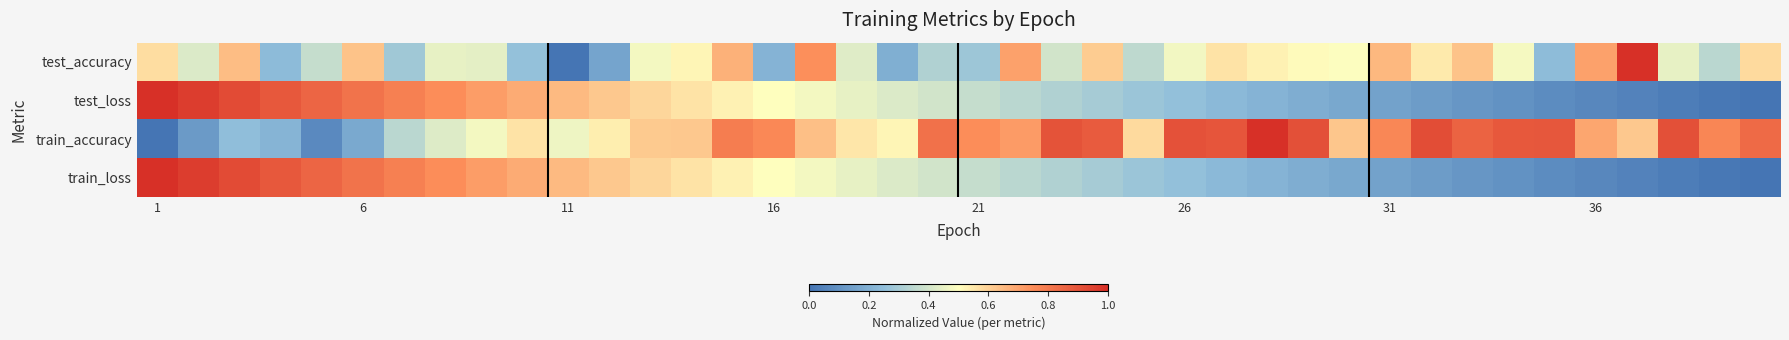

Reading left to right, transcribe all the data shown in this chart.

test_accuracy: 0.6	0.4	0.6	0.2	0.4	0.6	0.3	0.4	0.4	0.3	0.0	0.2	0.5	0.5	0.7	0.2	0.7	0.4	0.2	0.3	0.3	0.7	0.4	0.6	0.4	0.5	0.6	0.5	0.5	0.5	0.7	0.5	0.6	0.5	0.2	0.7	1.0	0.4	0.3	0.6
test_loss: 1.0	1.0	0.9	0.9	0.9	0.8	0.8	0.7	0.7	0.7	0.7	0.6	0.6	0.6	0.5	0.5	0.5	0.4	0.4	0.4	0.4	0.3	0.3	0.3	0.3	0.3	0.2	0.2	0.2	0.2	0.2	0.1	0.1	0.1	0.1	0.1	0.0	0.0	0.0	0.0
train_accuracy: 0.0	0.1	0.2	0.2	0.1	0.2	0.3	0.4	0.5	0.6	0.5	0.5	0.6	0.6	0.8	0.8	0.6	0.6	0.5	0.8	0.7	0.7	0.9	0.9	0.6	0.9	0.9	1.0	0.9	0.6	0.8	0.9	0.9	0.9	0.9	0.7	0.6	0.9	0.8	0.8
train_loss: 1.0	1.0	0.9	0.9	0.9	0.8	0.8	0.7	0.7	0.7	0.7	0.6	0.6	0.6	0.5	0.5	0.5	0.4	0.4	0.4	0.4	0.3	0.3	0.3	0.3	0.3	0.2	0.2	0.2	0.2	0.2	0.1	0.1	0.1	0.1	0.1	0.0	0.0	0.0	0.0